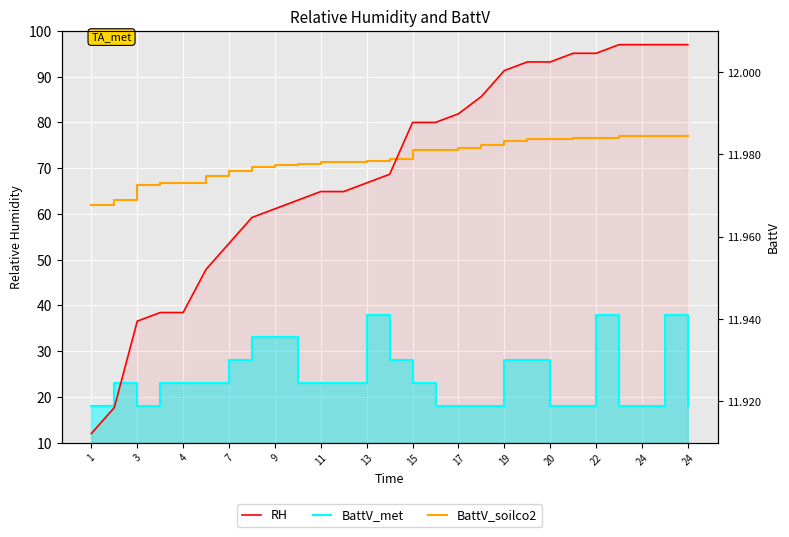

What is the spread (max minus min) of values at 19?

63.3